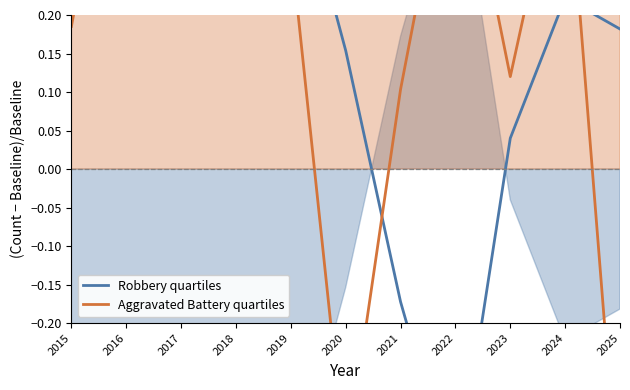

At how many categories does at least one series exceed 0?

11